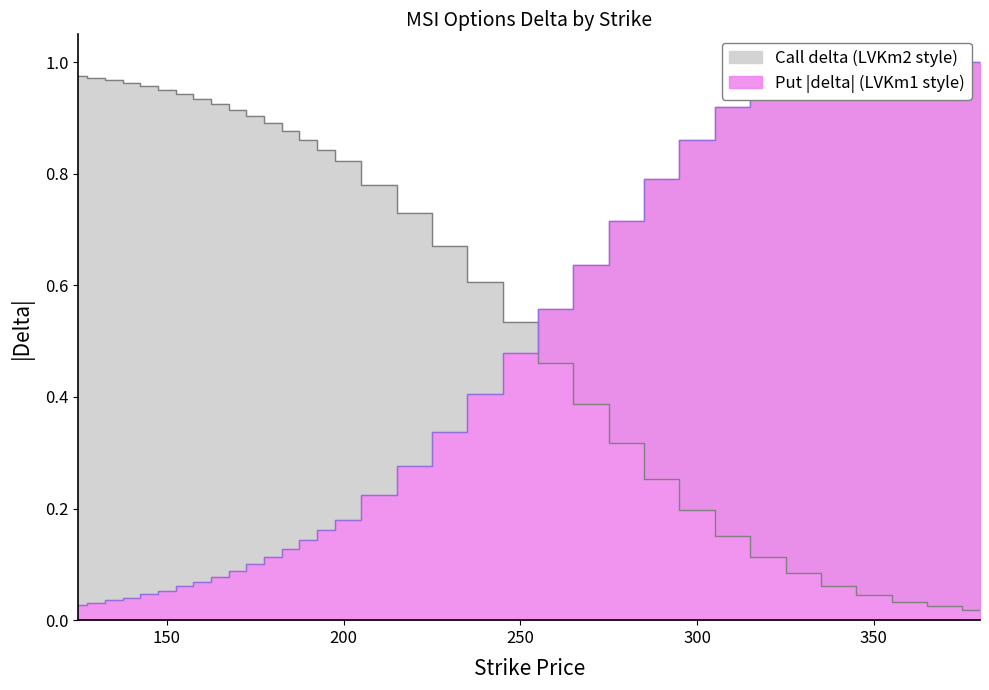

The value of Call delta at 175 is 0.9. True or false?

True